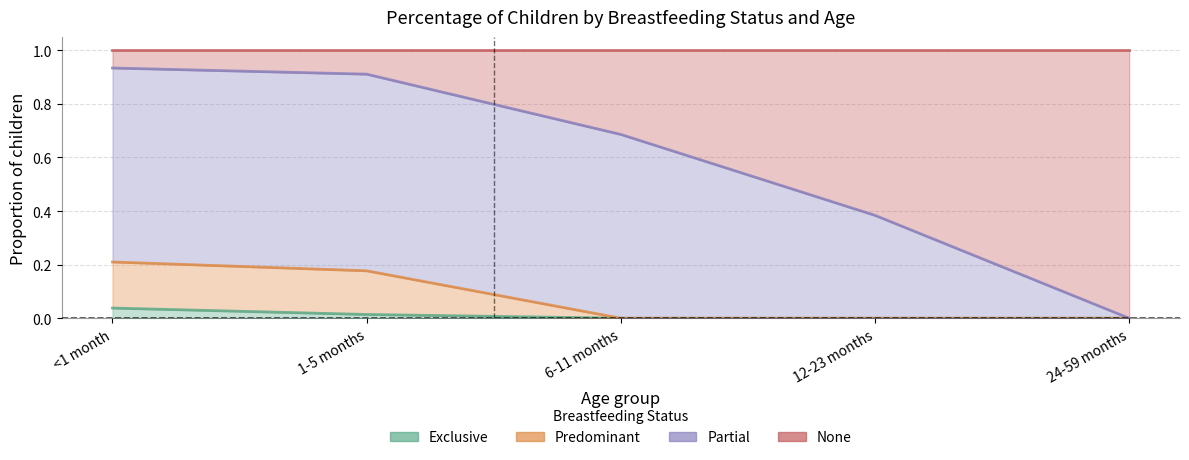

How many values in Exclusive are above zero?

2